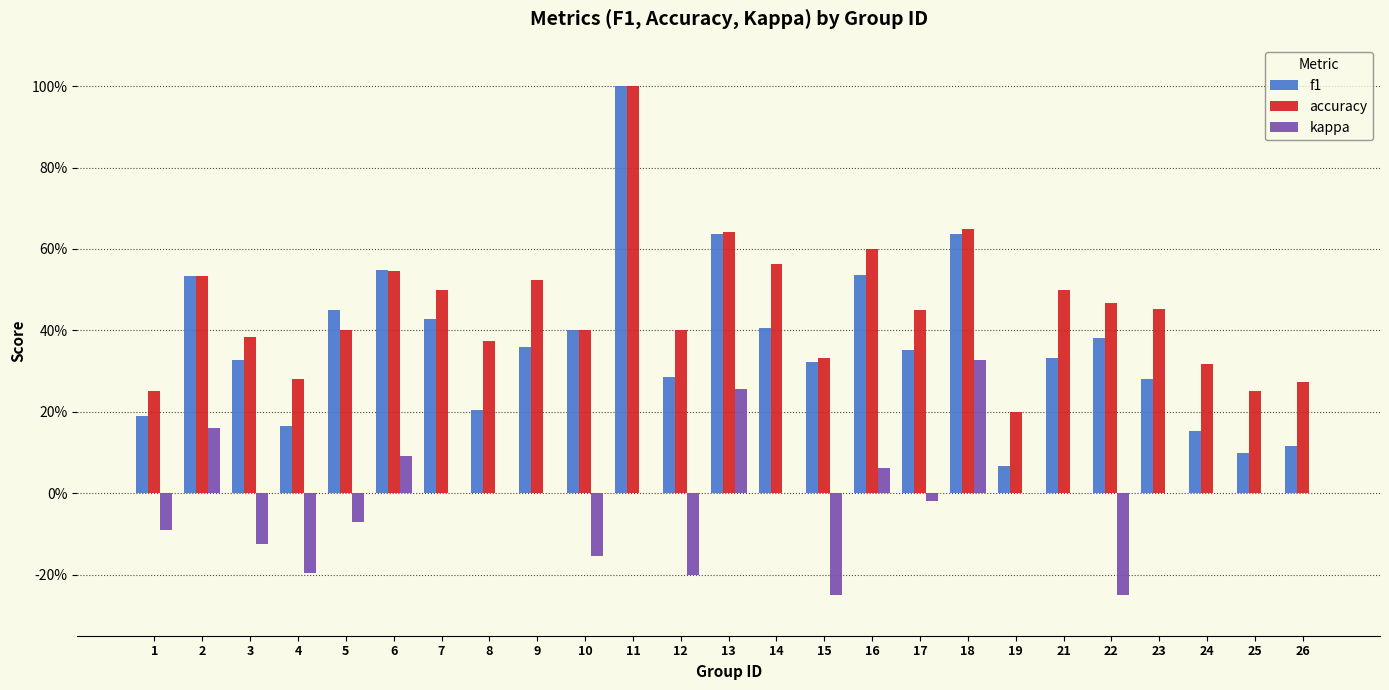

Between 7 and 11, which series saw the biggest shift?

f1